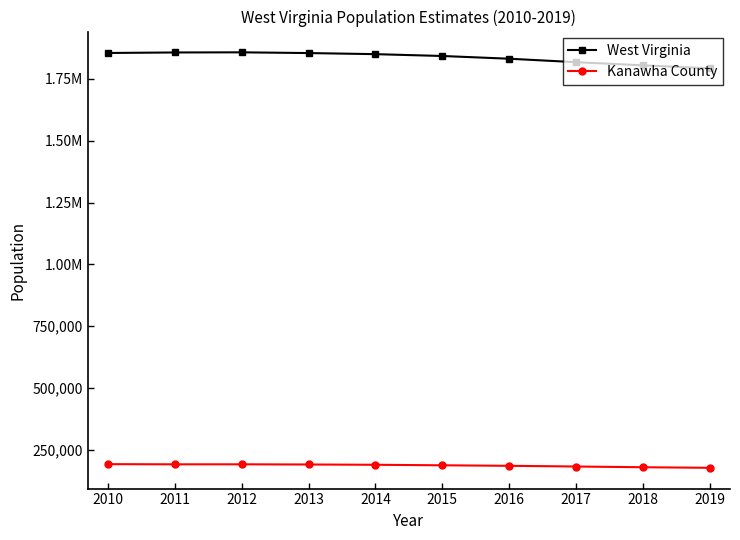

What are all the series names shown in the legend?

West Virginia, Kanawha County